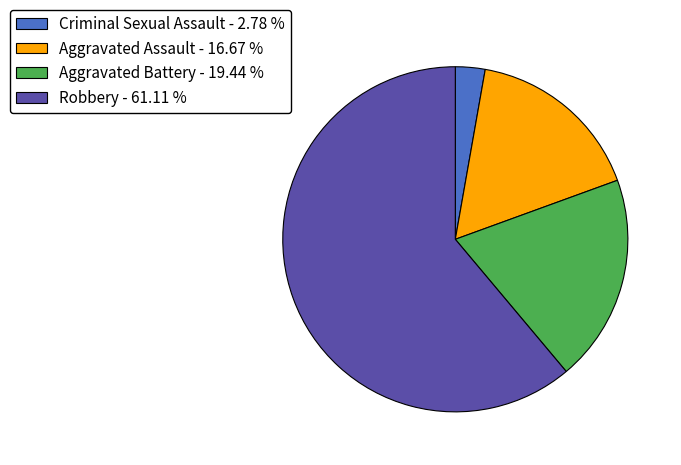

Is the sum of Aggravated Battery - 19.44 % and Aggravated Assault - 16.67 % greater than half?

No